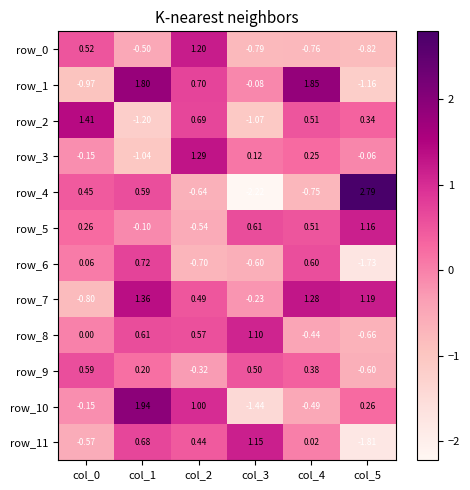

How many data points does each series have?

6